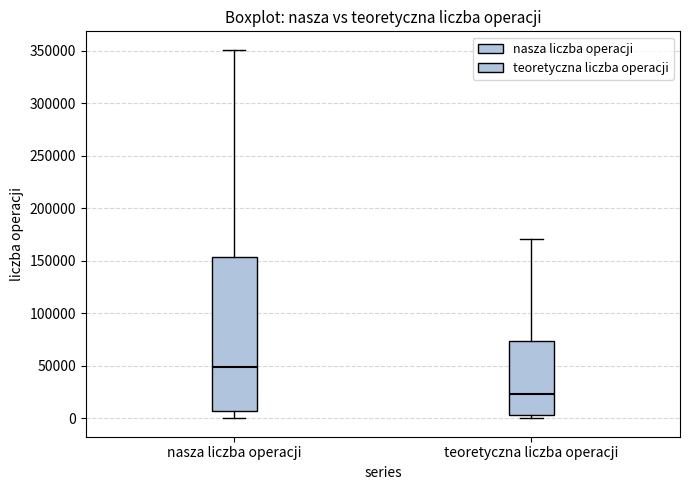

Reading left to right, read every box against the y-axis: the position of its median line, the range the box covers, and the ends of its whiskers. The values are not printed on the chart, so give them approximately, as read against the axis.

nasza liczba operacji: median 50000, box 5000 to 155000, whiskers 0 to 350000
teoretyczna liczba operacji: median 25000, box 5000 to 75000, whiskers 0 to 170000